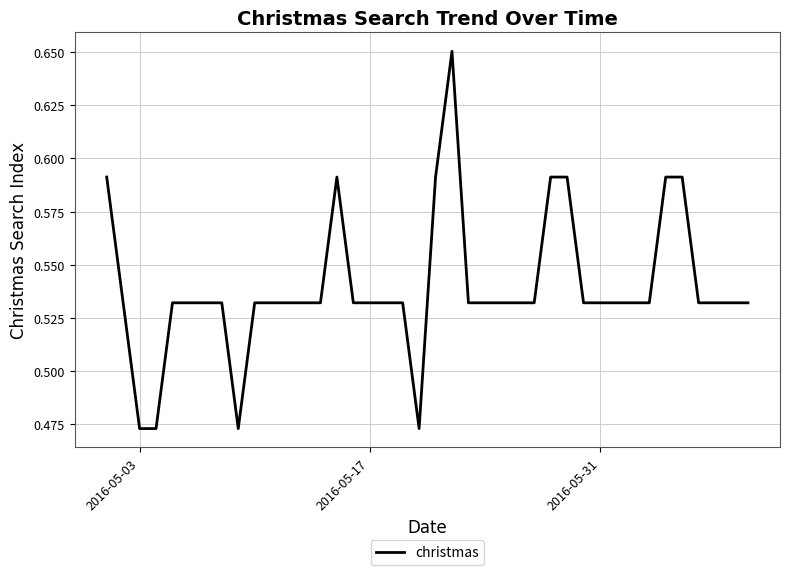

Is this an area chart (filled region under the line)?

No